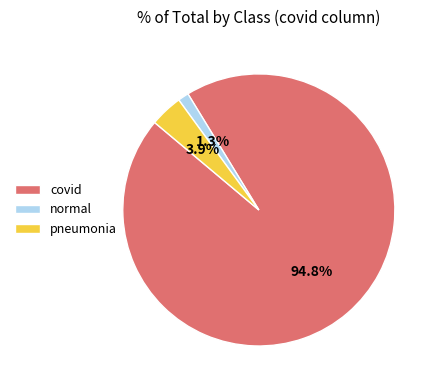

Does normal account for over 50% of the chart?

No